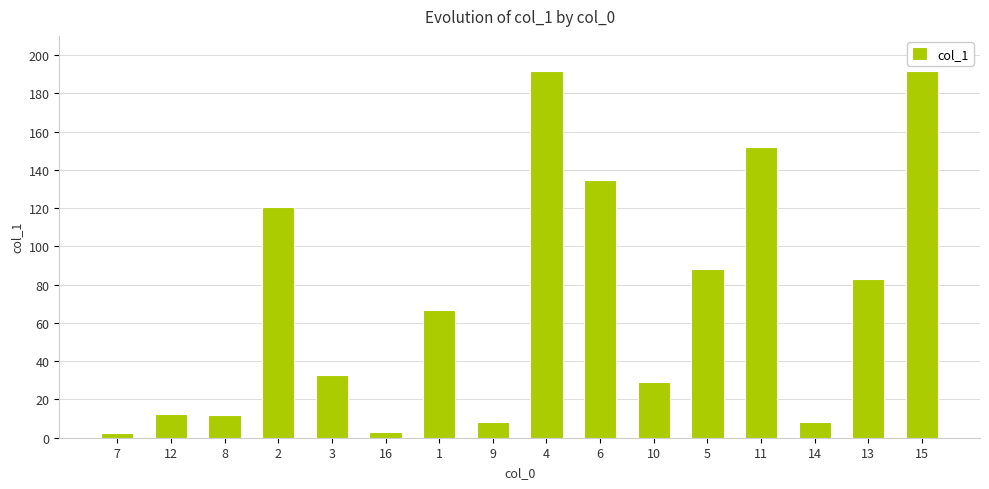

How many categories are shown in the chart?

16